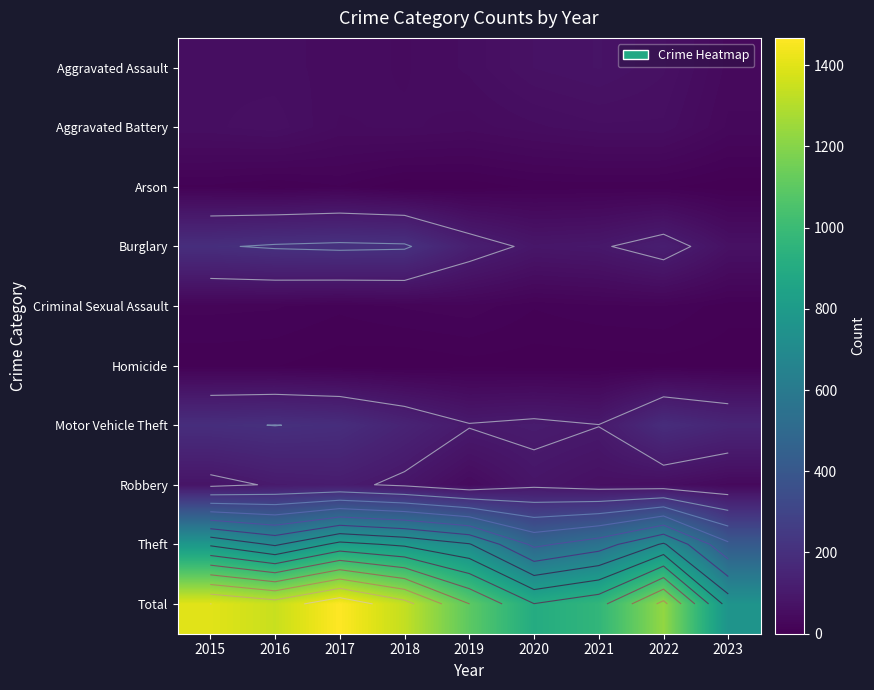

The Homicide series shows 0 at 2018. True or false?

True